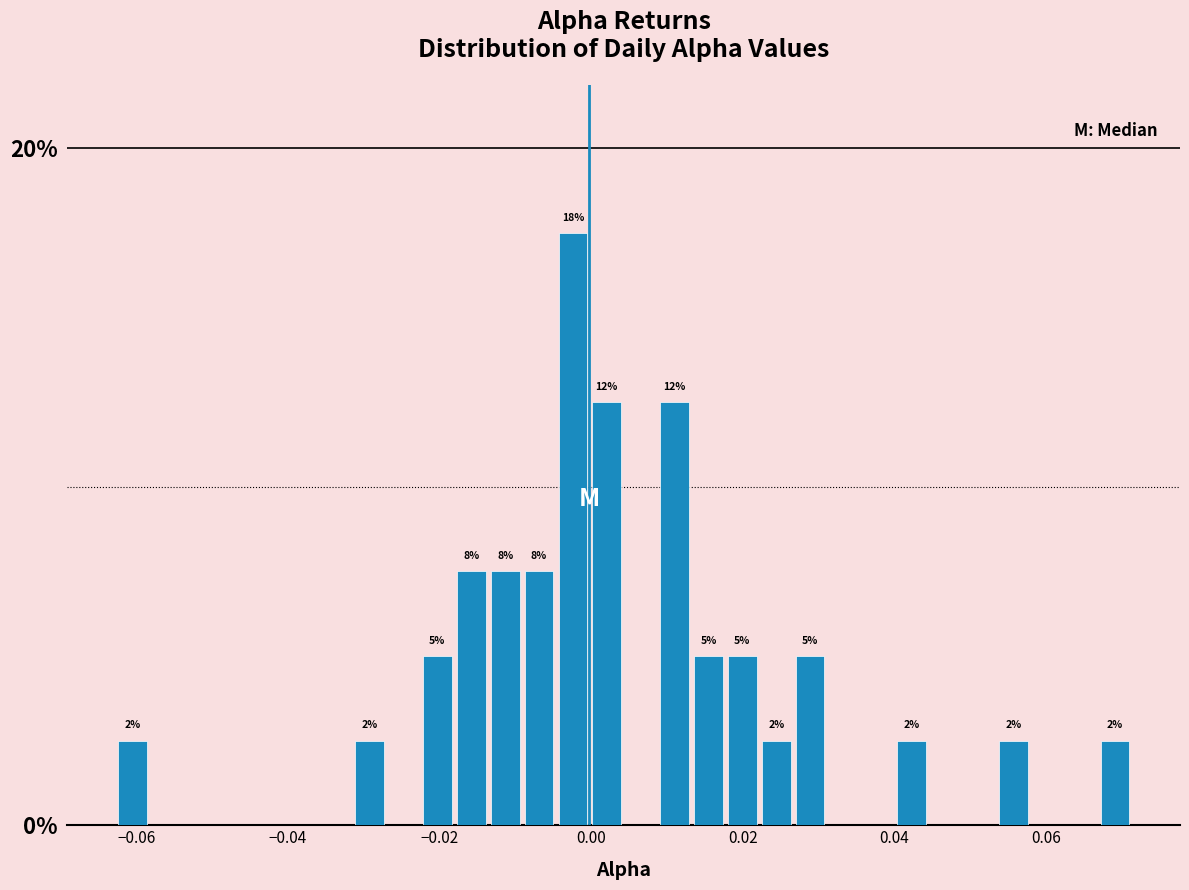

Read against the x-axis, roughly where is the centre of the tallest bar?

-0.002